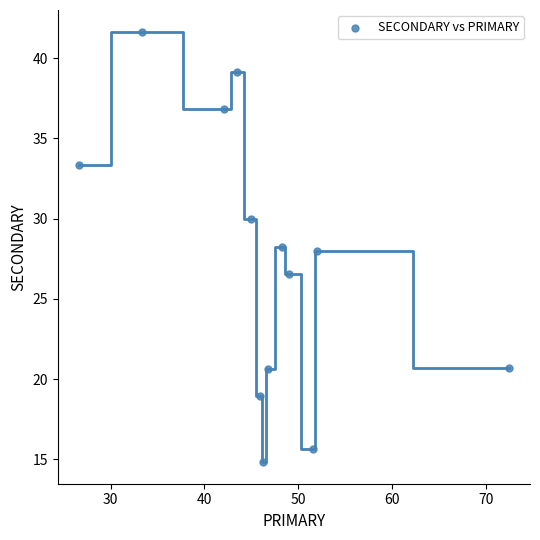

What is the range of X values (max minus min)?

45.7